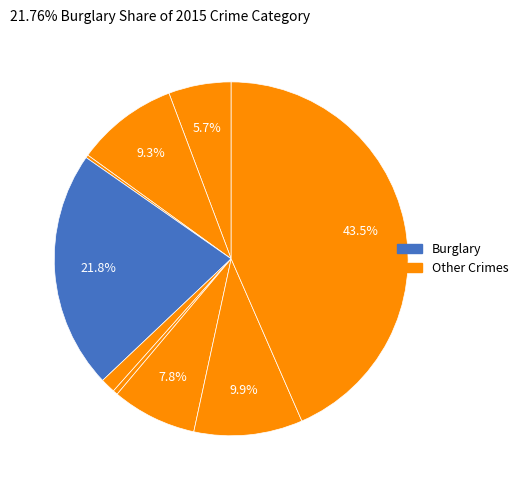

How many segments does this pie chart have?

9